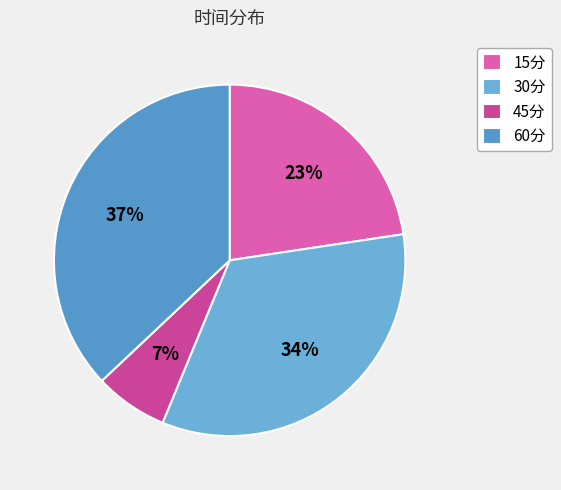

Which category has the smallest portion of the pie?

45分